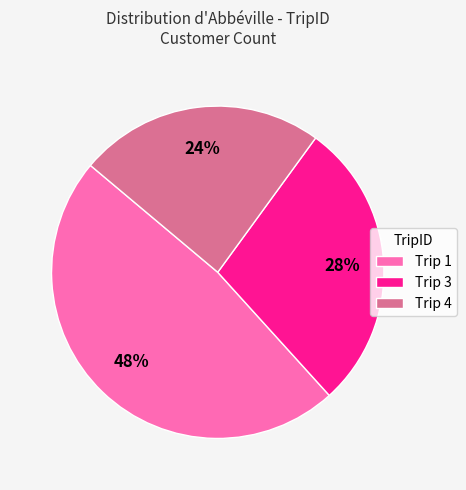

What percentage is the Trip 1 slice, to the nearest percent?

48%